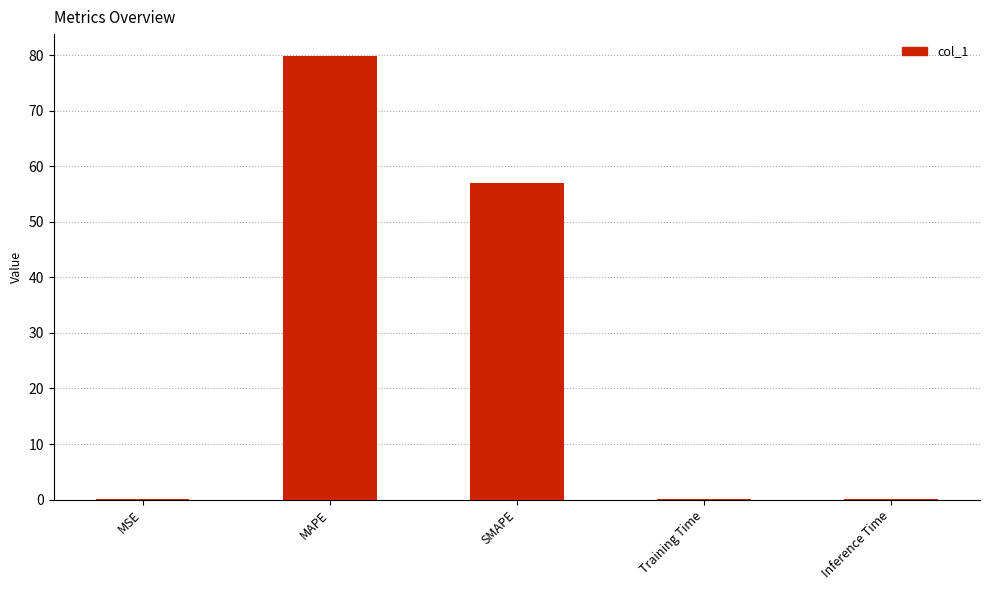

Reading left to right, extract all data points from this chart.

0.1	79.8	57.0	0.1	0.1